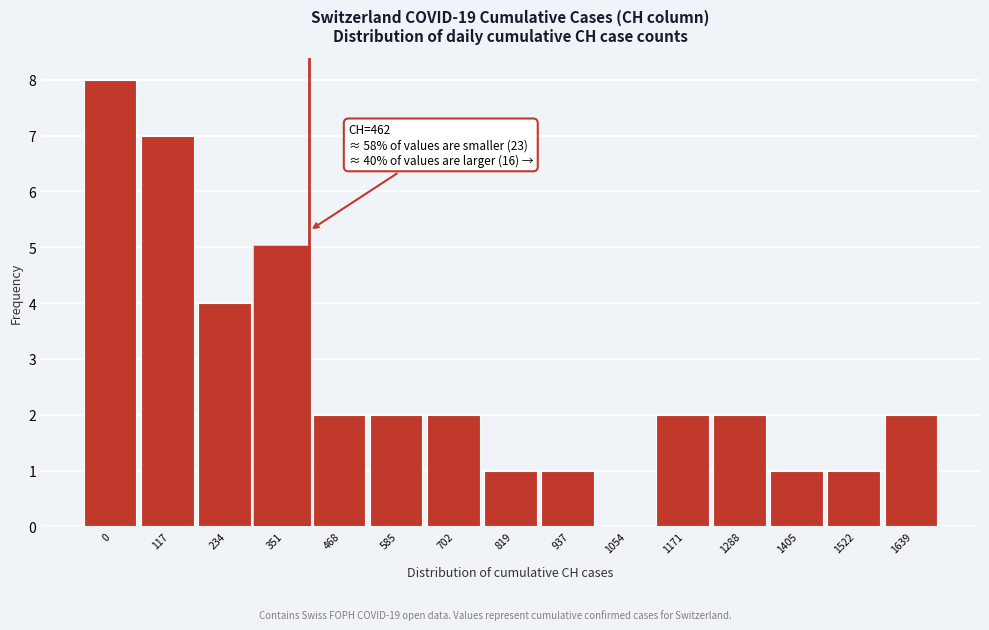

Reading right to left, extract all data points from this chart.

1639=2	1522=1	1405=1	1288=2	1171=2	1054=0	937=1	819=1	702=2	585=2	468=2	351=5	234=4	117=7	0=8